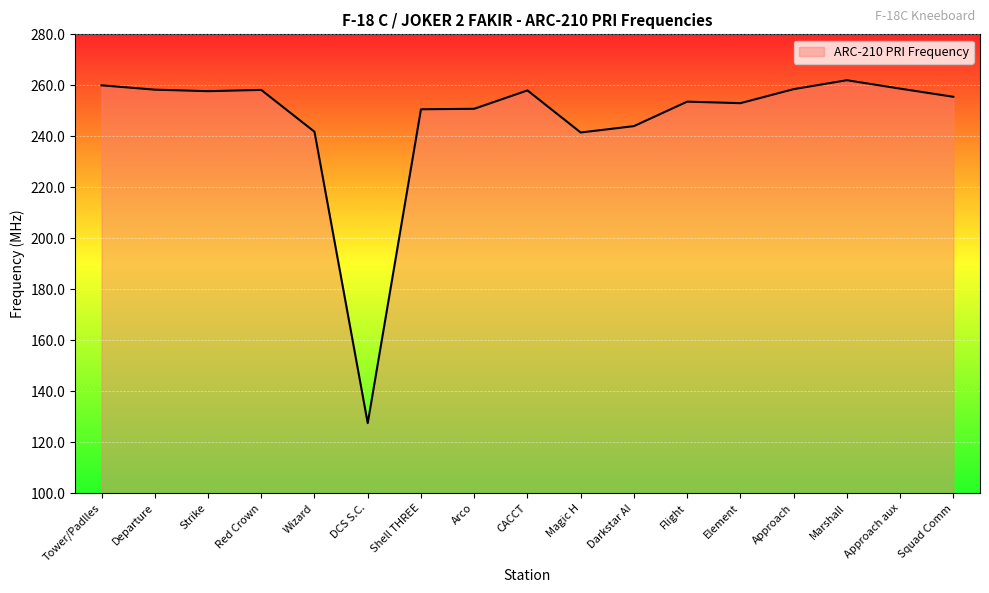

Count the number of data series in this chart.

1